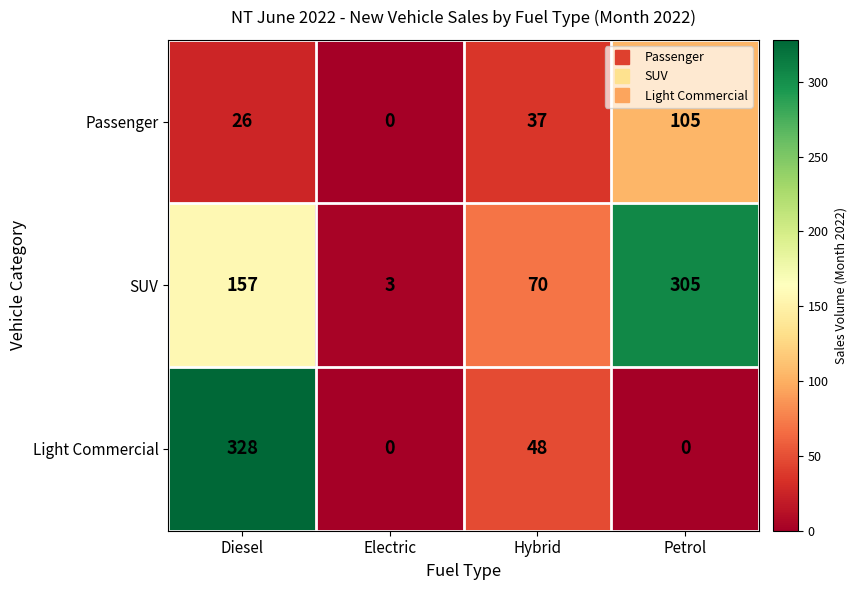

At which category is the sum across all series the highest?

Diesel